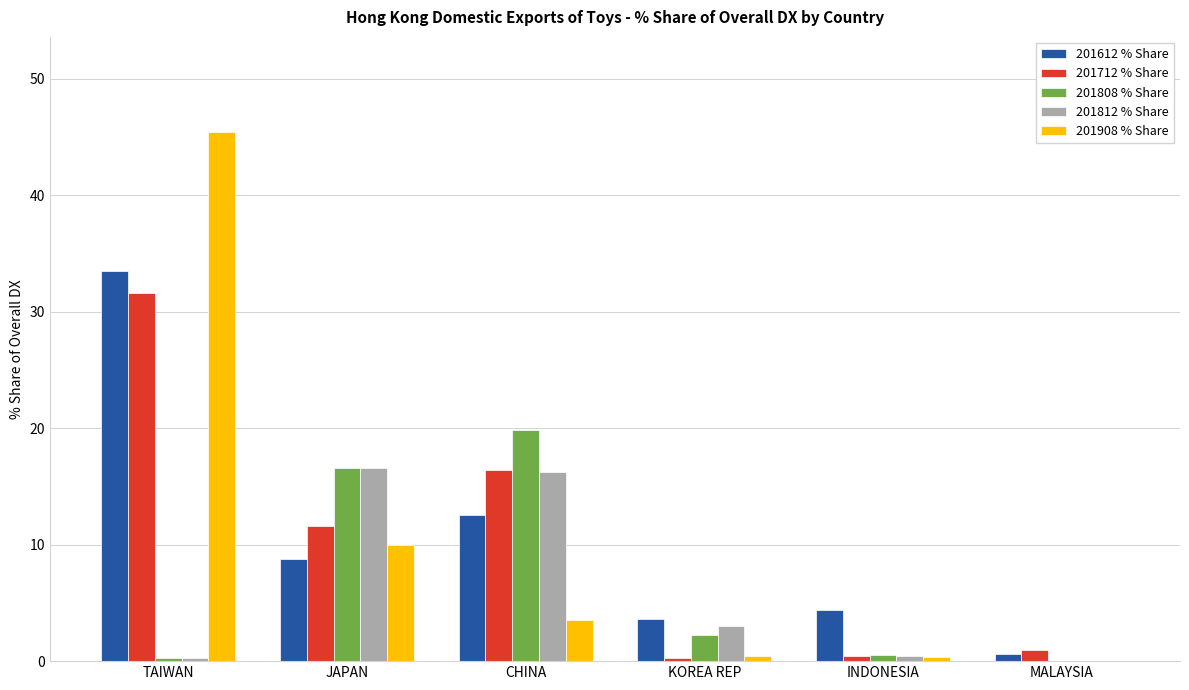

Between CHINA and KOREA REP, which series saw the biggest shift?

201808 % Share